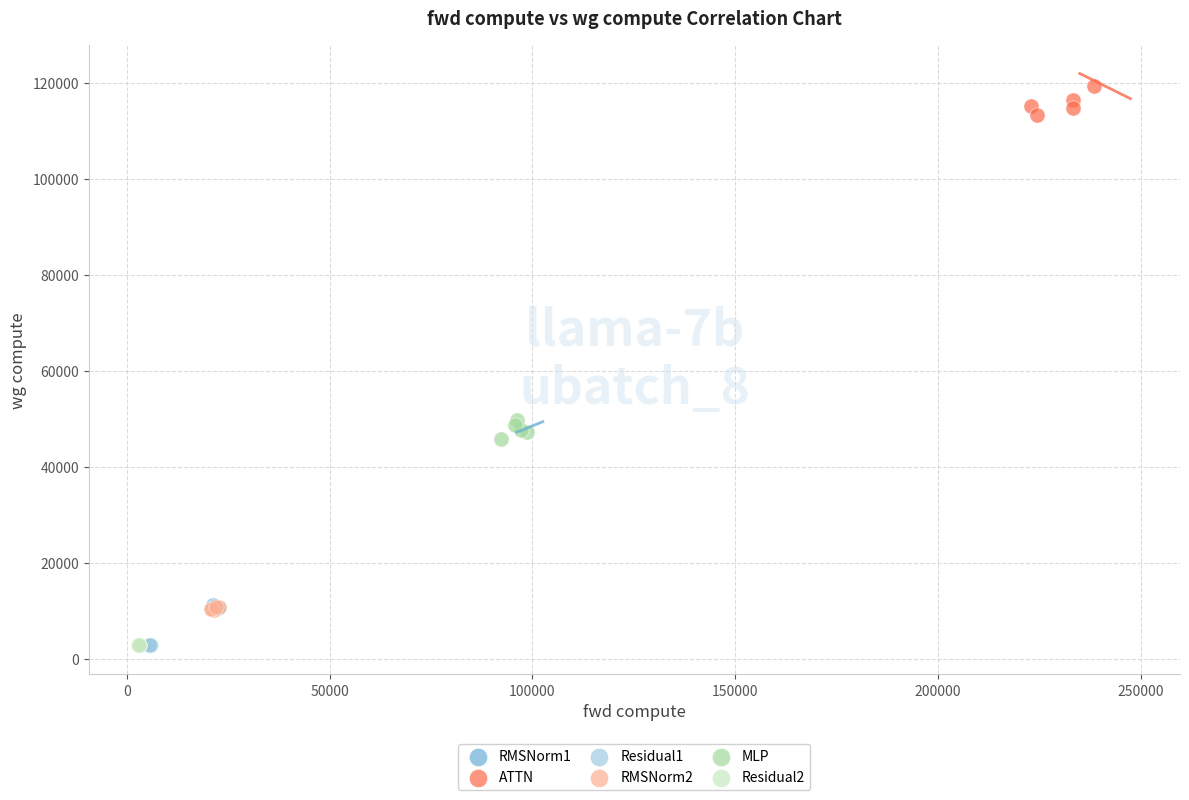

Which series reaches the maximum Y coordinate?

ATTN